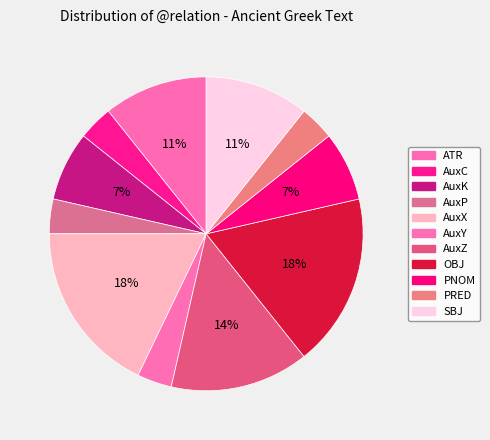

How many segments does this pie chart have?

11